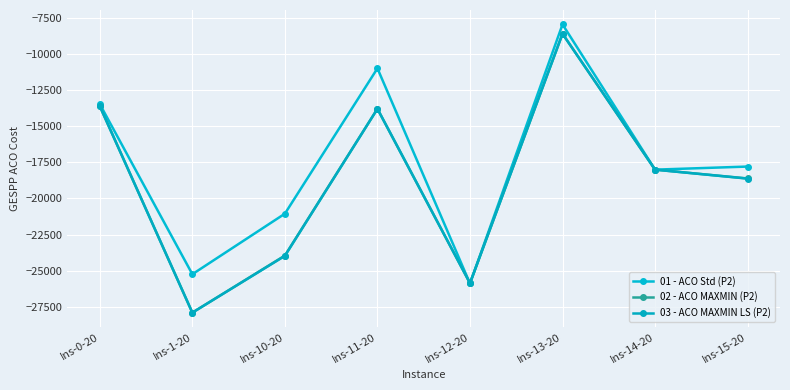

Where is the first local minimum for 03 - ACO MAXMIN LS (P2)?

Ins-1-20